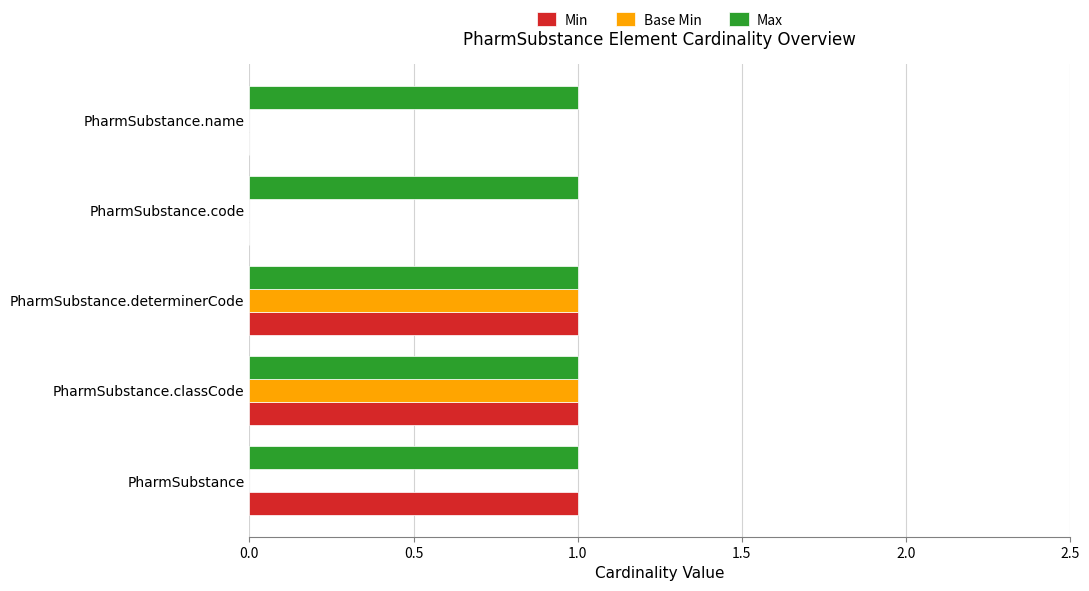

Is it true that Min equals 0 at PharmSubstance?

False